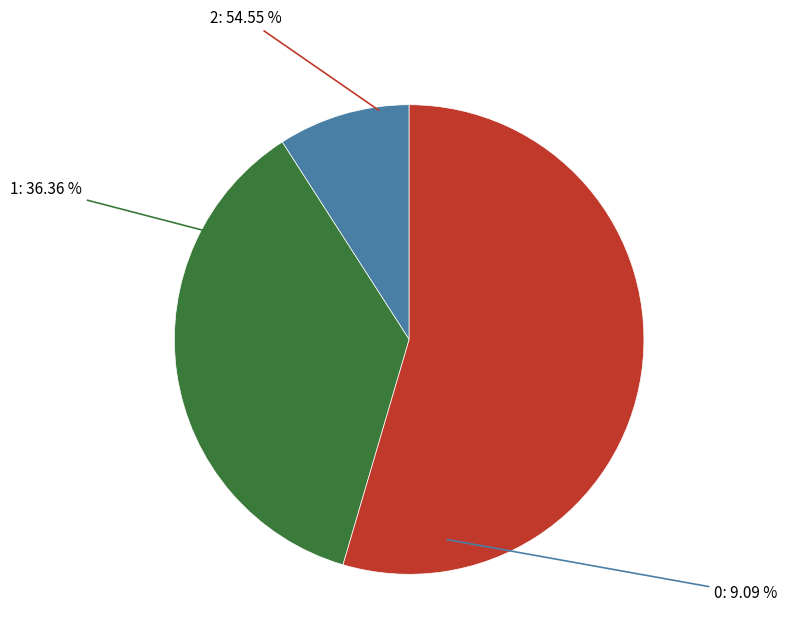

How many slices are in this pie chart?

3